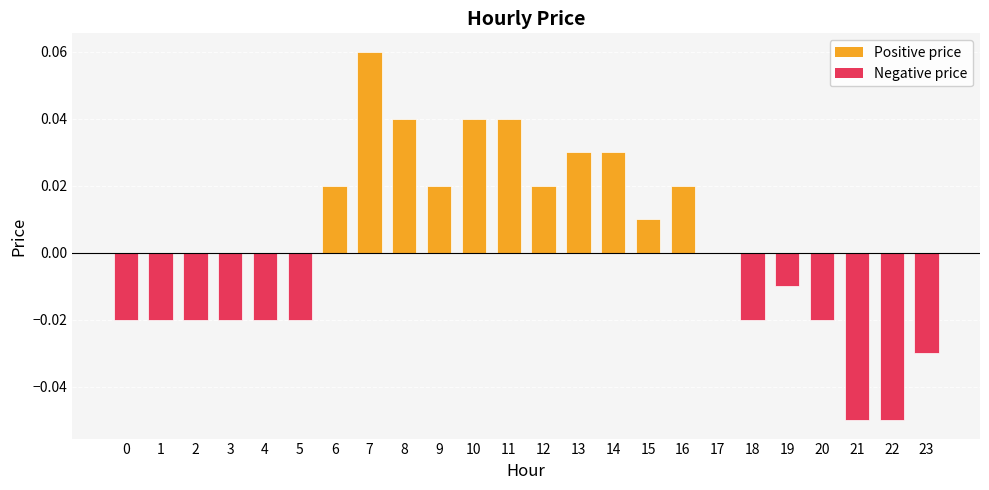

Which label corresponds to the largest value in the chart?

7